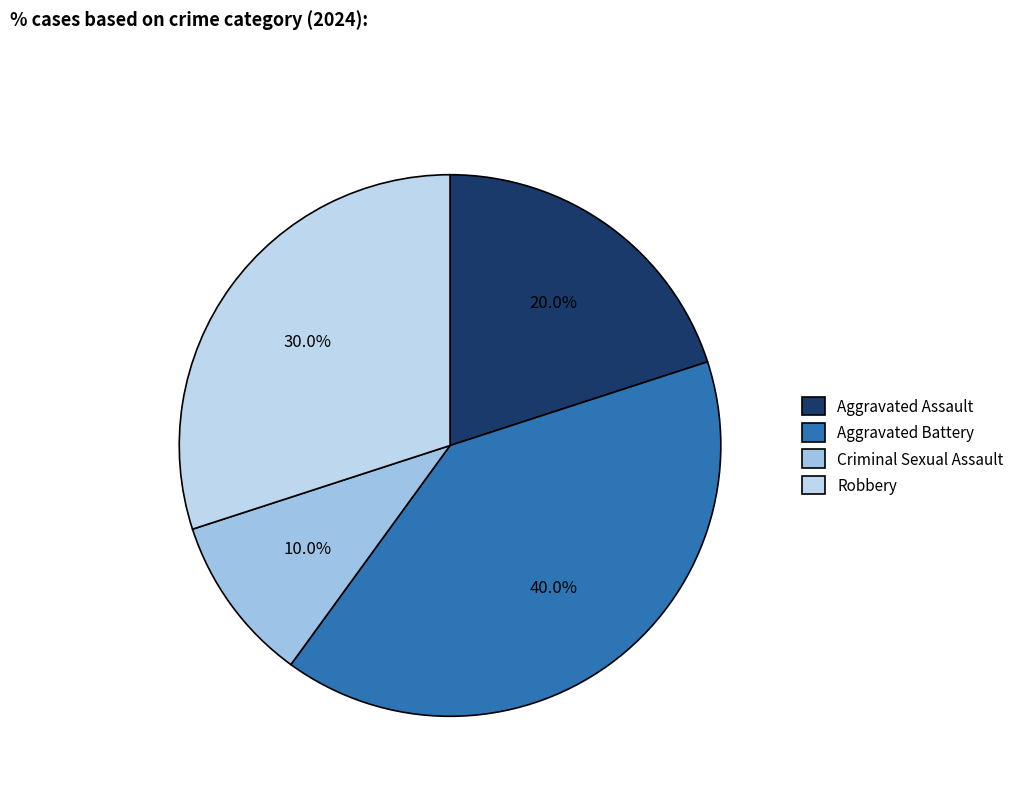

To the nearest percent, what is the combined percentage of Criminal Sexual Assault and Aggravated Assault?

30%